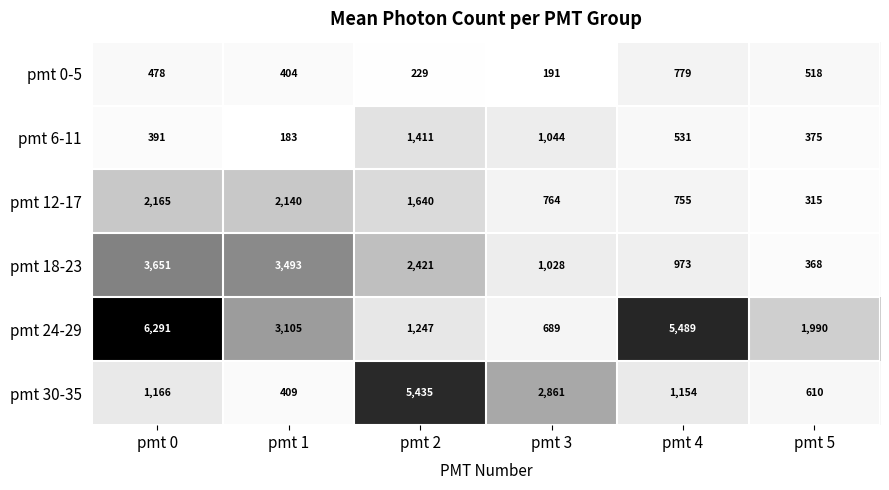

List the series in order of their peak value, lowest first.

pmt 0-5, pmt 6-11, pmt 12-17, pmt 18-23, pmt 30-35, pmt 24-29